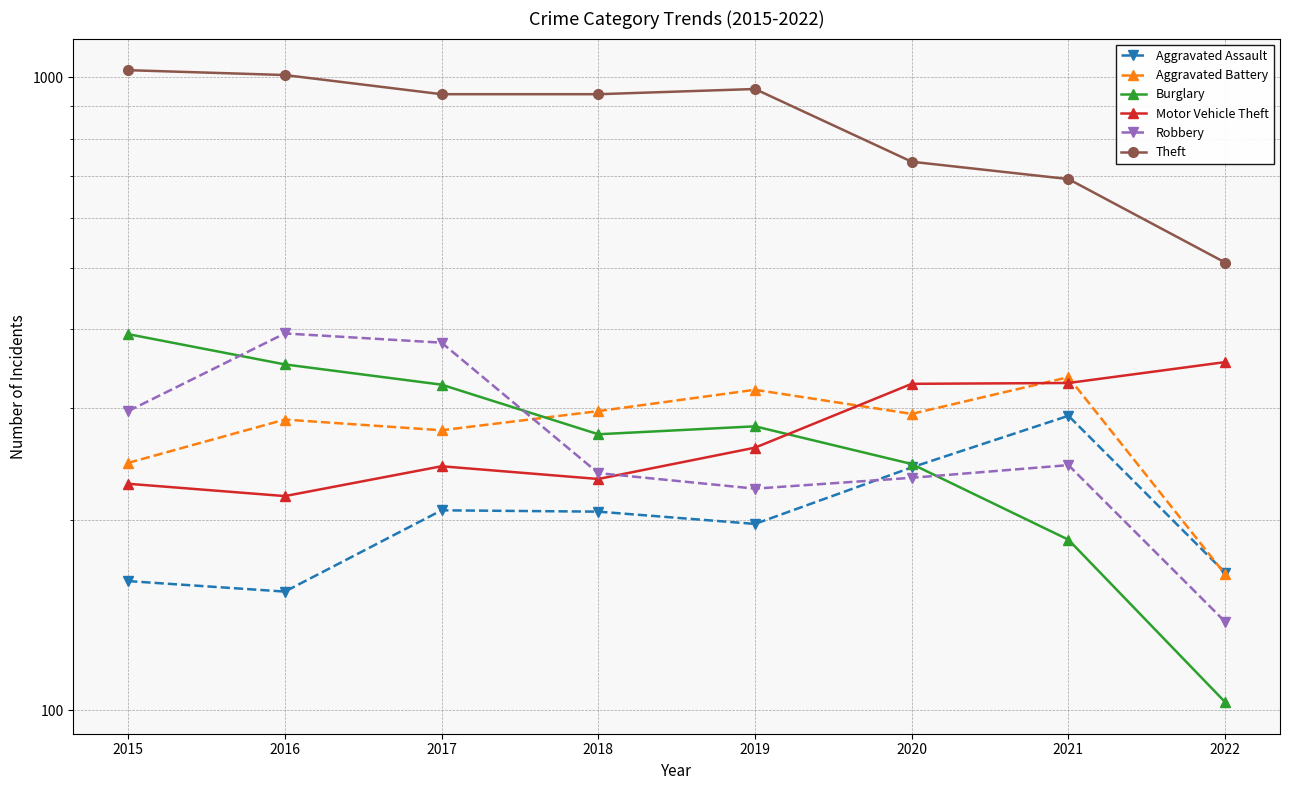

At which category is the sum across all series the highest?

2016